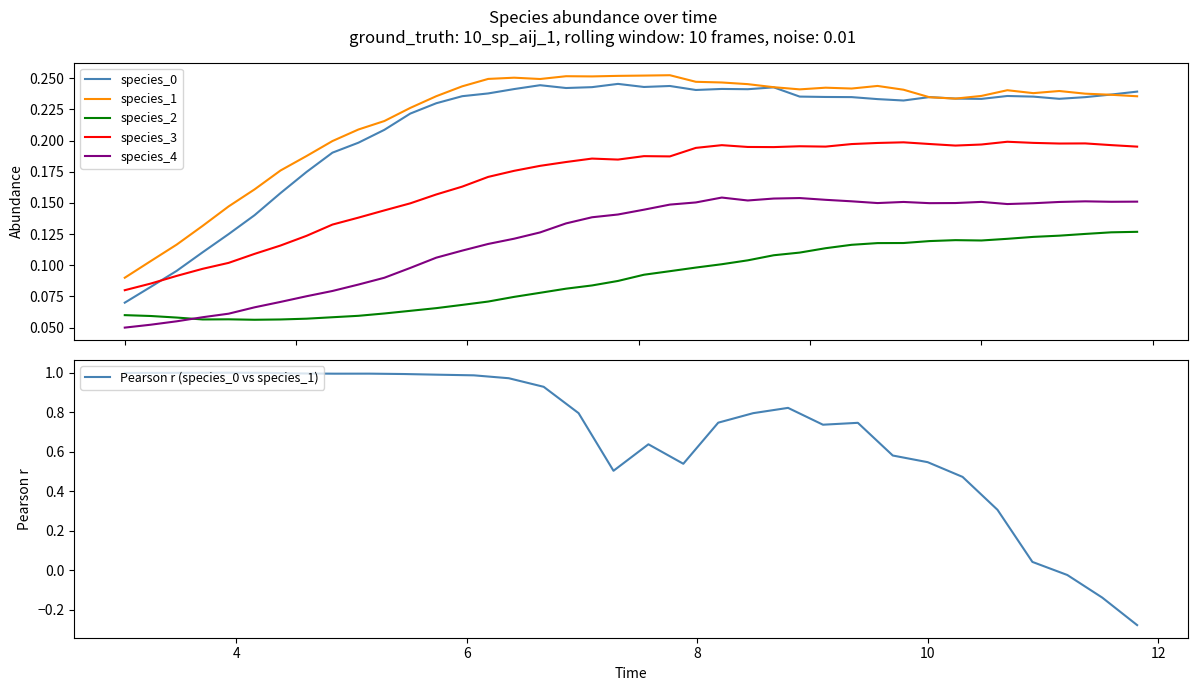

True or false: species_0 and species_2 intersect in this chart.

False